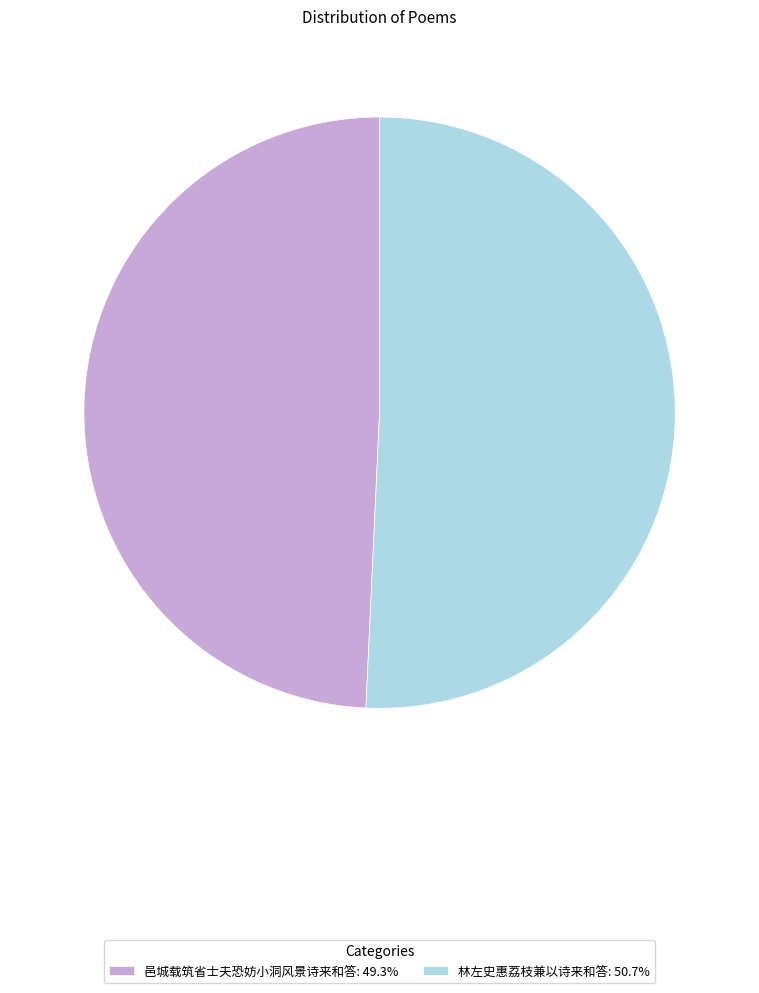

What is the ratio of the value at 邑城载筑省士夫恐妨小洞风景诗来和答: 49.3% to the value at 林左史惠荔枝兼以诗来和答: 50.7%?

1.0